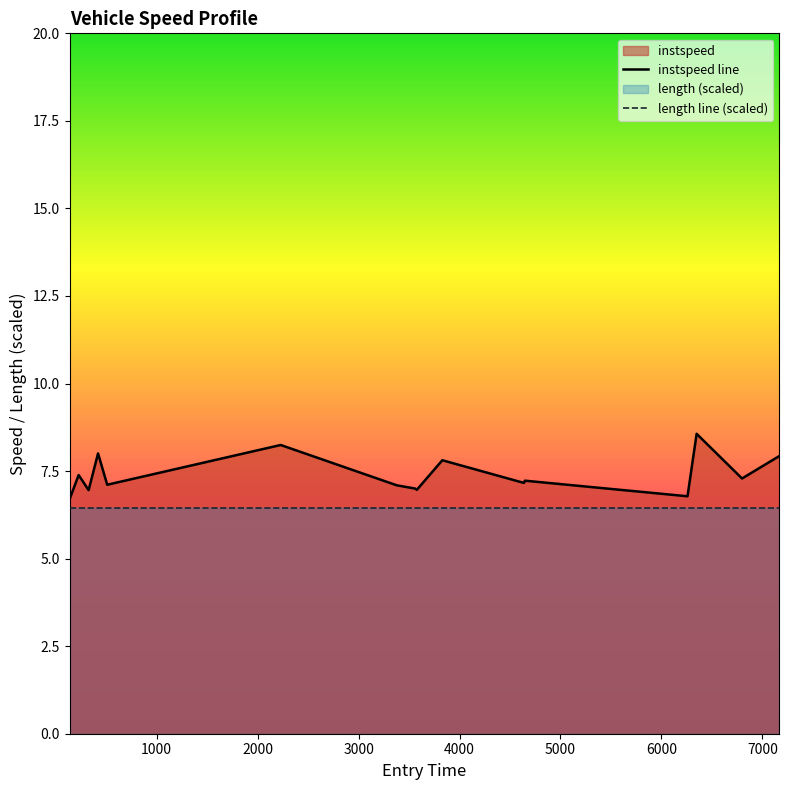

Reading left to right, transcribe all the data shown in this chart.

instspeed line: 6.7	7.4	7.0	8.0	7.1	8.2	7.1	7.0	7.0	7.8	7.2	7.2	6.8	8.6	7.3	7.9
length line (scaled): 6.4	6.4	6.4	6.4	6.4	6.4	6.4	6.4	6.4	6.4	6.4	6.4	6.4	6.4	6.4	6.4